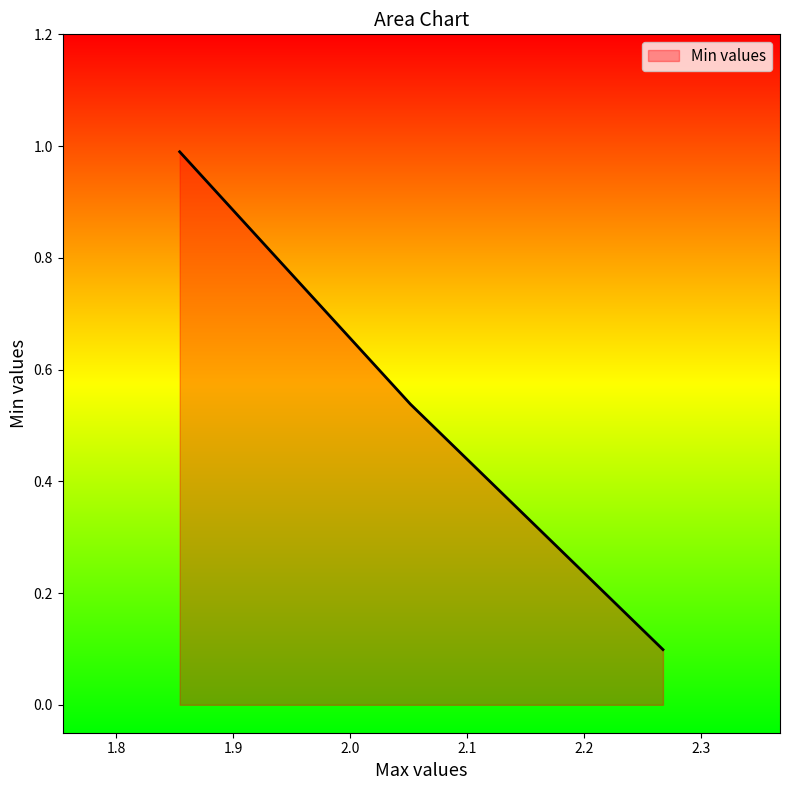

At which category does the chart reach its minimum across all series?

2.2672